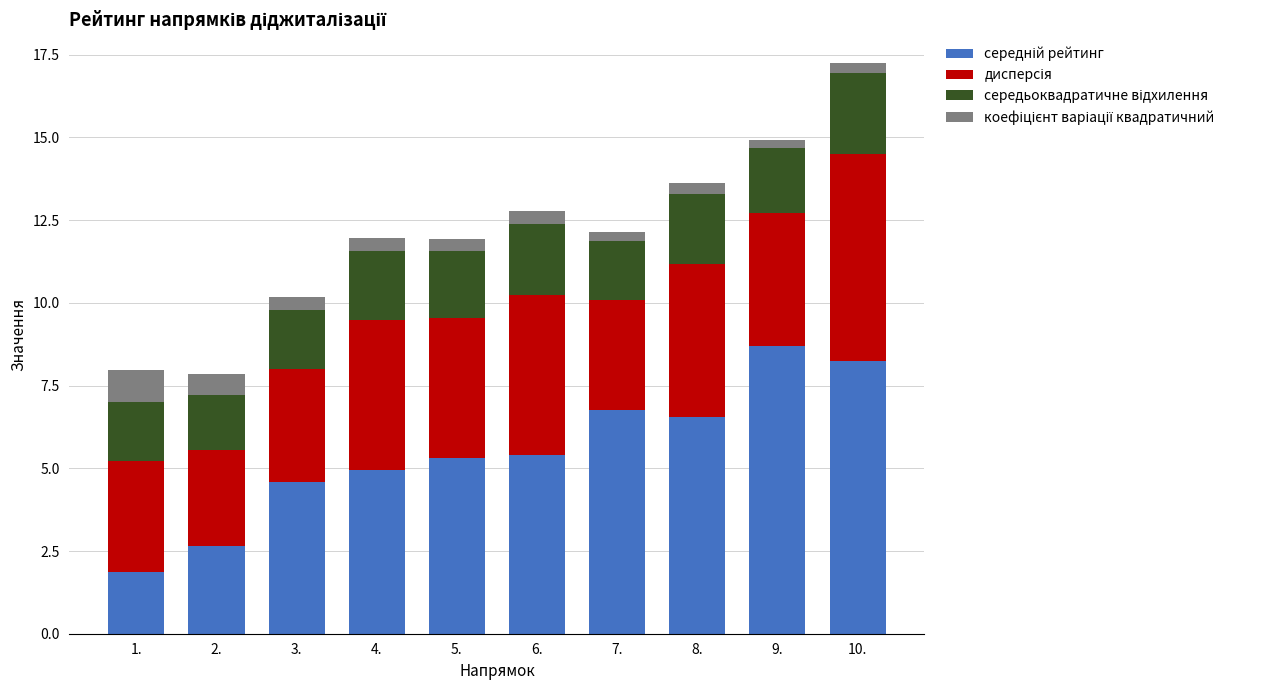

What is the total value across all series at 5.?

11.9